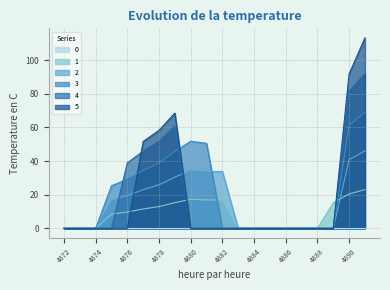

Is it true that 2 equals 0.0 at 4886?

True